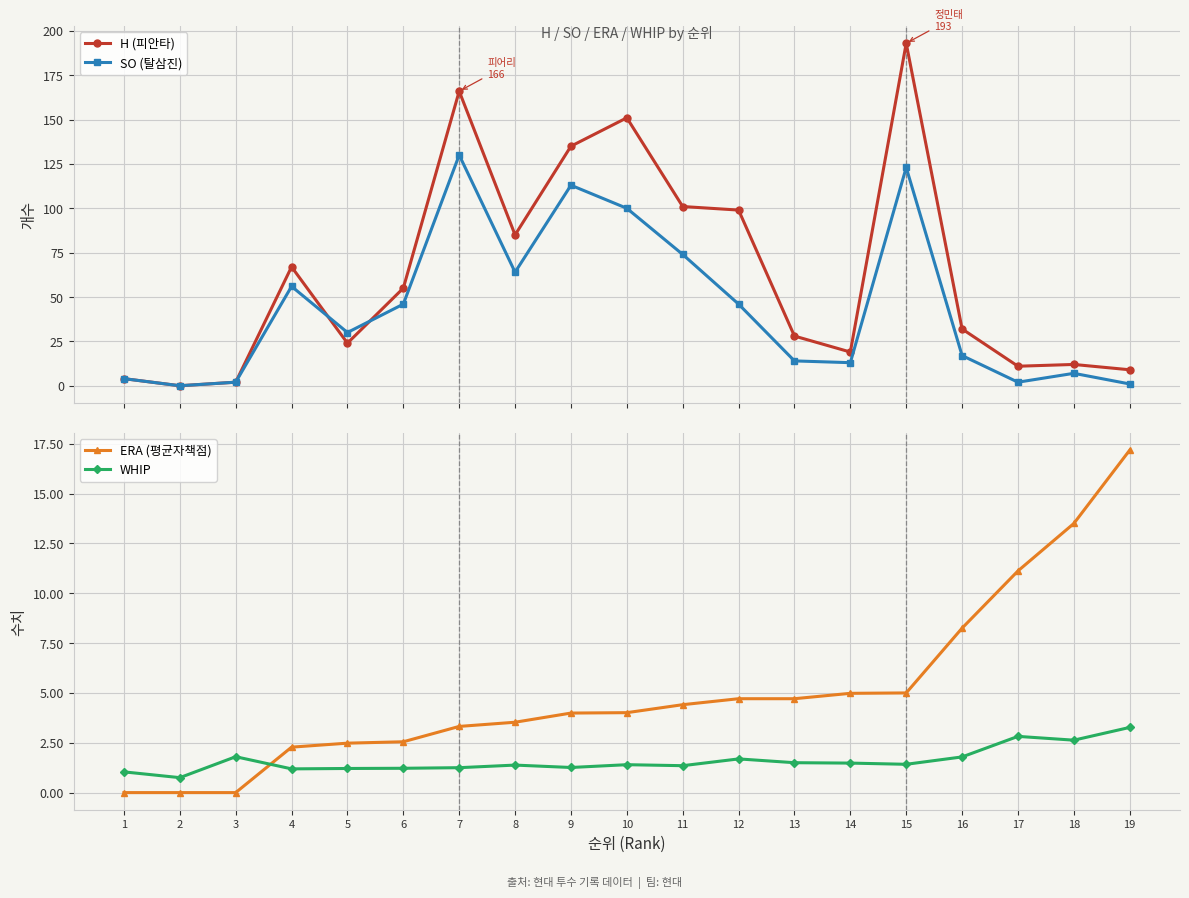

In SO (탈삼진), how many points are lower than both neighbors (excluding endpoints)?

5